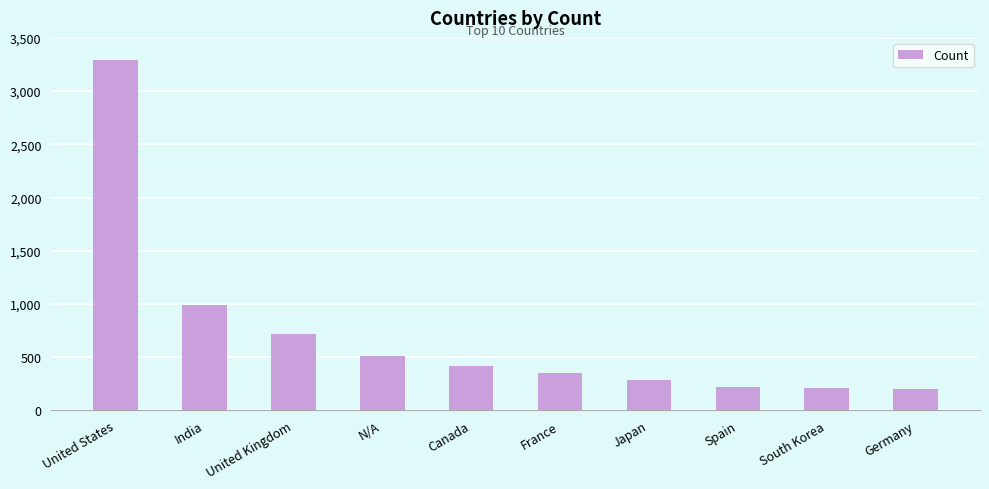

Is it true that the value at Japan is 286?

True